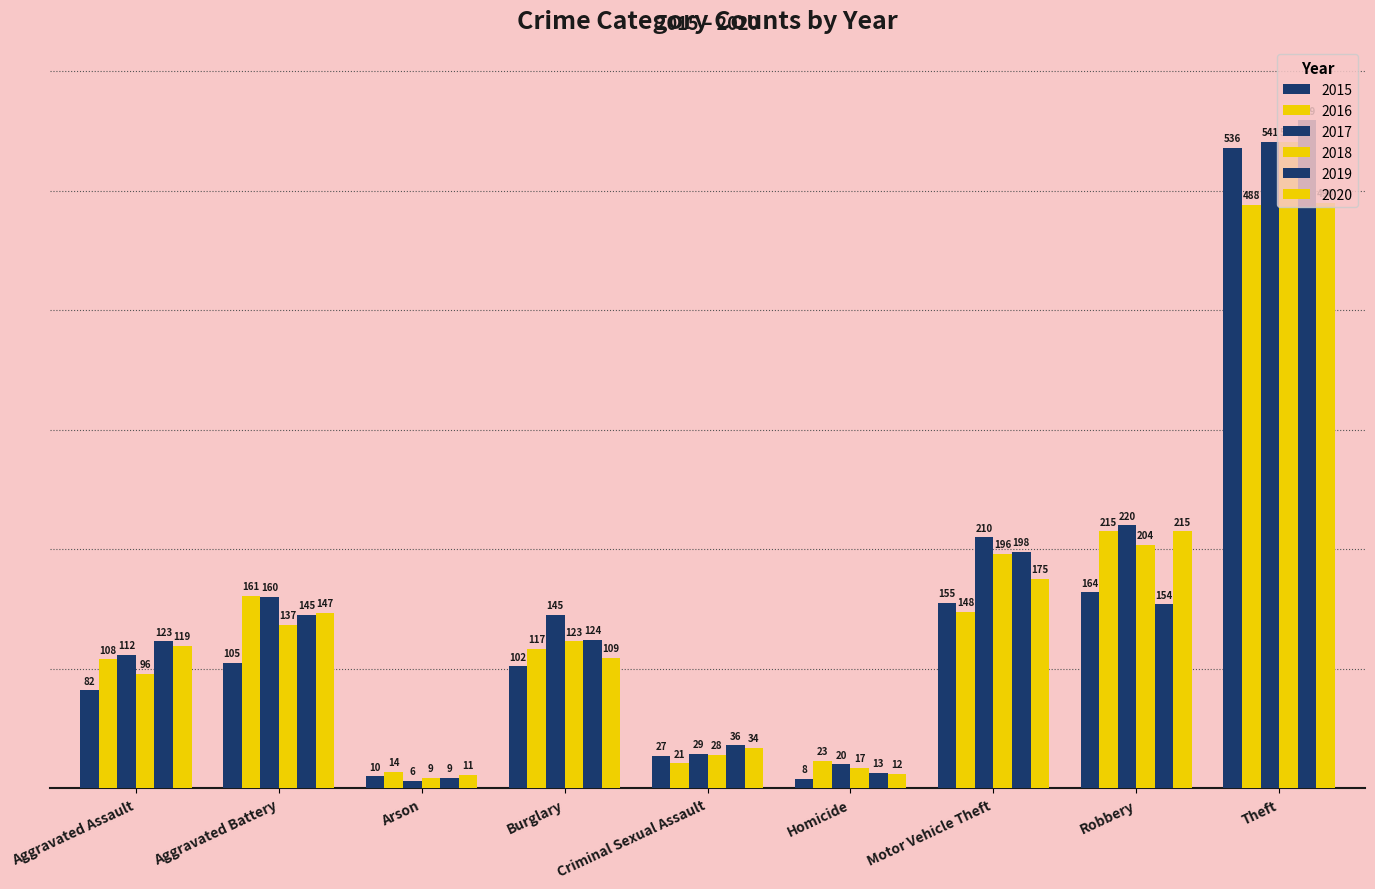

True or false: 2017 has a value of 119 at Robbery.

False